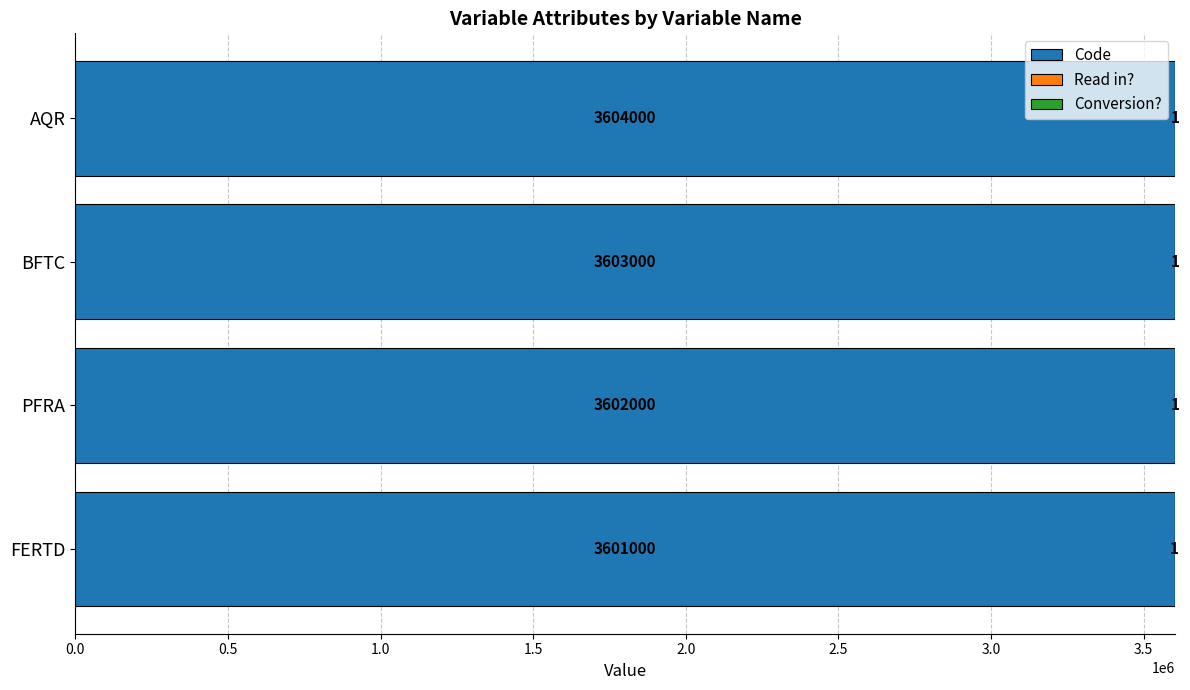

What is the sum of the Code values at AQR and BFTC?

7207000